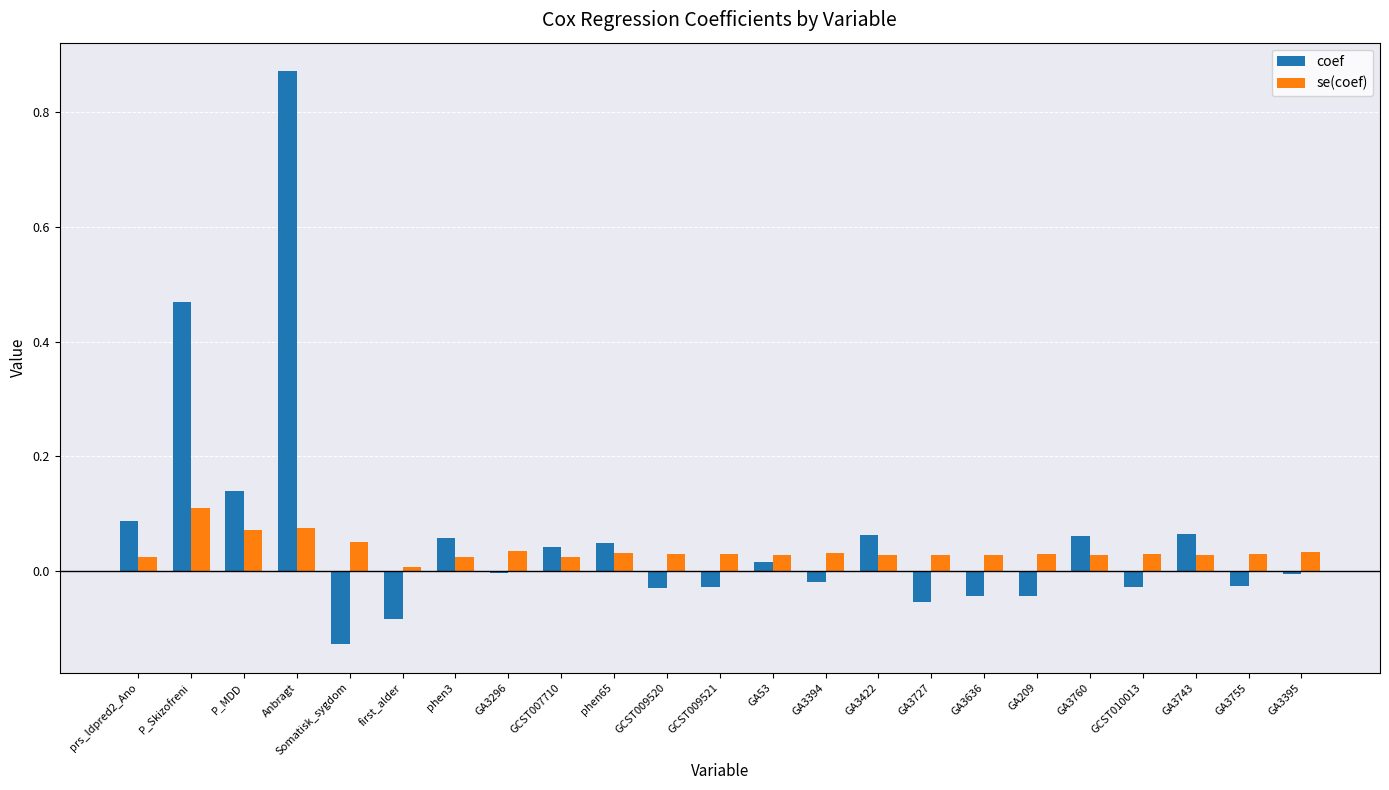

At which category is the sum across all series the highest?

Anbragt